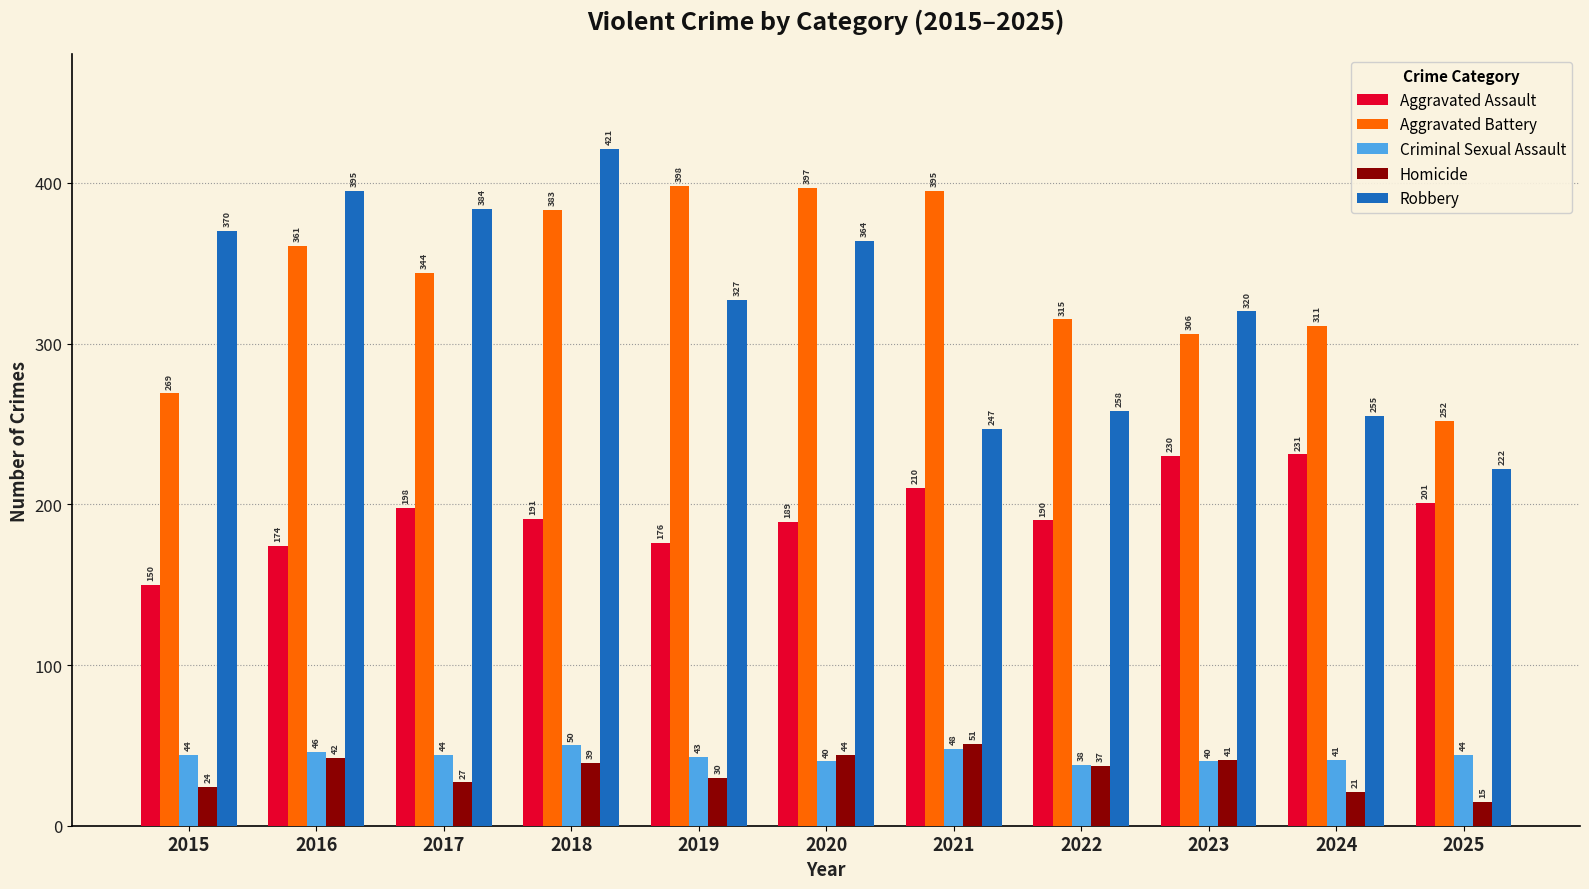

Reading left to right, what are all the values shown in this chart?

Aggravated Assault: 150	174	198	191	176	189	210	190	230	231	201
Aggravated Battery: 269	361	344	383	398	397	395	315	306	311	252
Criminal Sexual Assault: 44	46	44	50	43	40	48	38	40	41	44
Homicide: 24	42	27	39	30	44	51	37	41	21	15
Robbery: 370	395	384	421	327	364	247	258	320	255	222